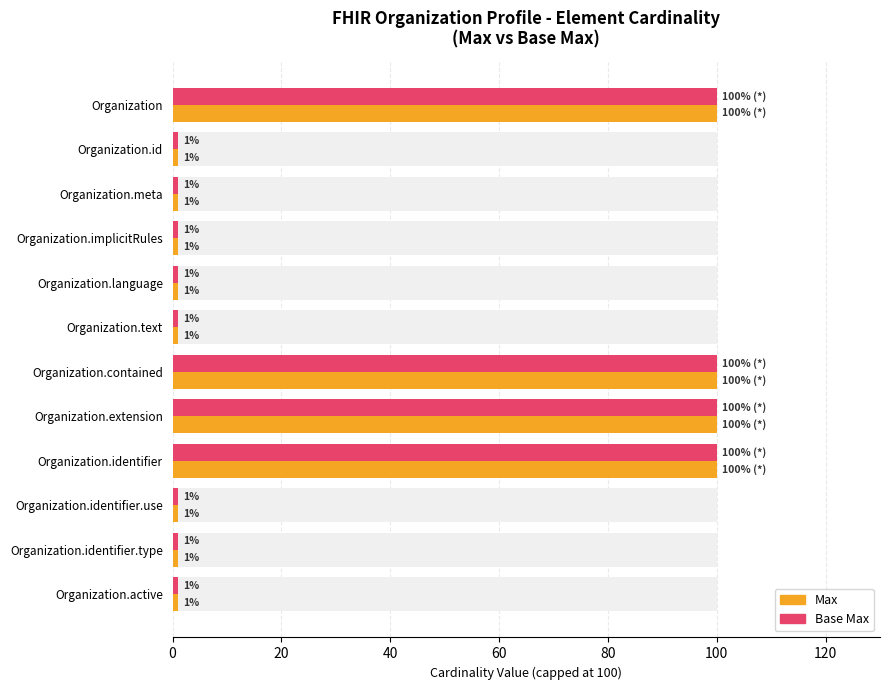

Which series has the widest spread of values?

Max